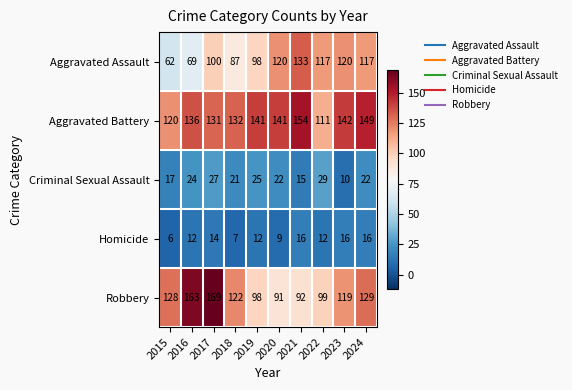

At which label is Aggravated Assault closest to 97?

2019